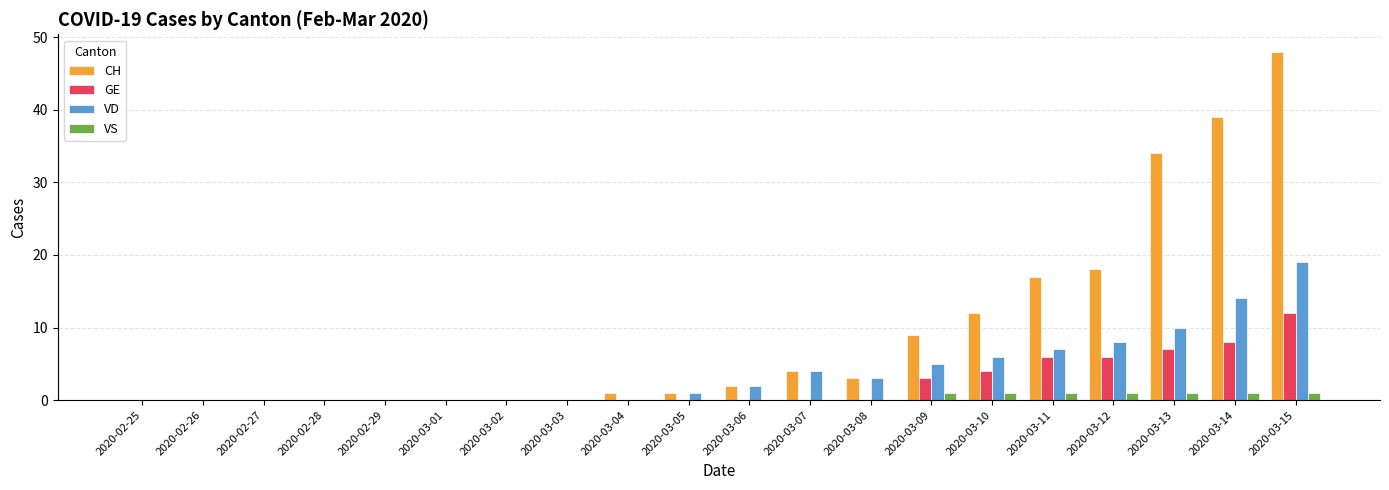

Reading right to left, what are all the values shown in this chart?

CH: 2020-03-15=48	2020-03-14=39	2020-03-13=34	2020-03-12=18	2020-03-11=17	2020-03-10=12	2020-03-09=9	2020-03-08=3	2020-03-07=4	2020-03-06=2	2020-03-05=1	2020-03-04=1	2020-03-03=0	2020-03-02=0	2020-03-01=0	2020-02-29=0	2020-02-28=0	2020-02-27=0	2020-02-26=0	2020-02-25=0
GE: 2020-03-15=12	2020-03-14=8	2020-03-13=7	2020-03-12=6	2020-03-11=6	2020-03-10=4	2020-03-09=3	2020-03-08=0	2020-03-07=0	2020-03-06=0	2020-03-05=0	2020-03-04=0	2020-03-03=0	2020-03-02=0	2020-03-01=0	2020-02-29=0	2020-02-28=0	2020-02-27=0	2020-02-26=0	2020-02-25=0
VD: 2020-03-15=19	2020-03-14=14	2020-03-13=10	2020-03-12=8	2020-03-11=7	2020-03-10=6	2020-03-09=5	2020-03-08=3	2020-03-07=4	2020-03-06=2	2020-03-05=1	2020-03-04=0	2020-03-03=0	2020-03-02=0	2020-03-01=0	2020-02-29=0	2020-02-28=0	2020-02-27=0	2020-02-26=0	2020-02-25=0
VS: 2020-03-15=1	2020-03-14=1	2020-03-13=1	2020-03-12=1	2020-03-11=1	2020-03-10=1	2020-03-09=1	2020-03-08=0	2020-03-07=0	2020-03-06=0	2020-03-05=0	2020-03-04=0	2020-03-03=0	2020-03-02=0	2020-03-01=0	2020-02-29=0	2020-02-28=0	2020-02-27=0	2020-02-26=0	2020-02-25=0